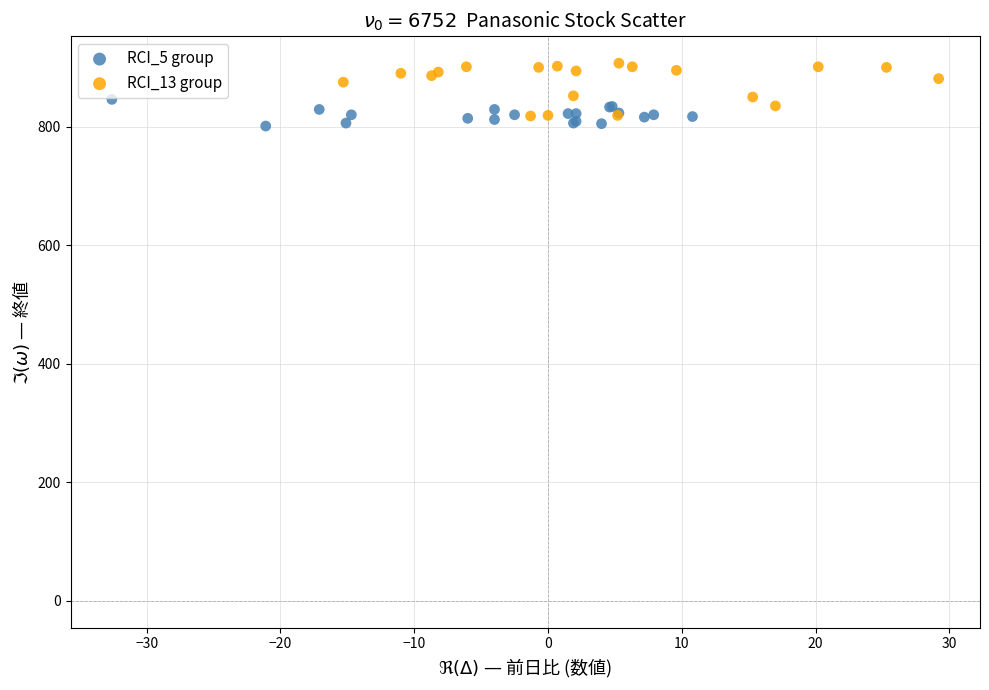

Which series reaches the maximum Y coordinate?

RCI_13 group